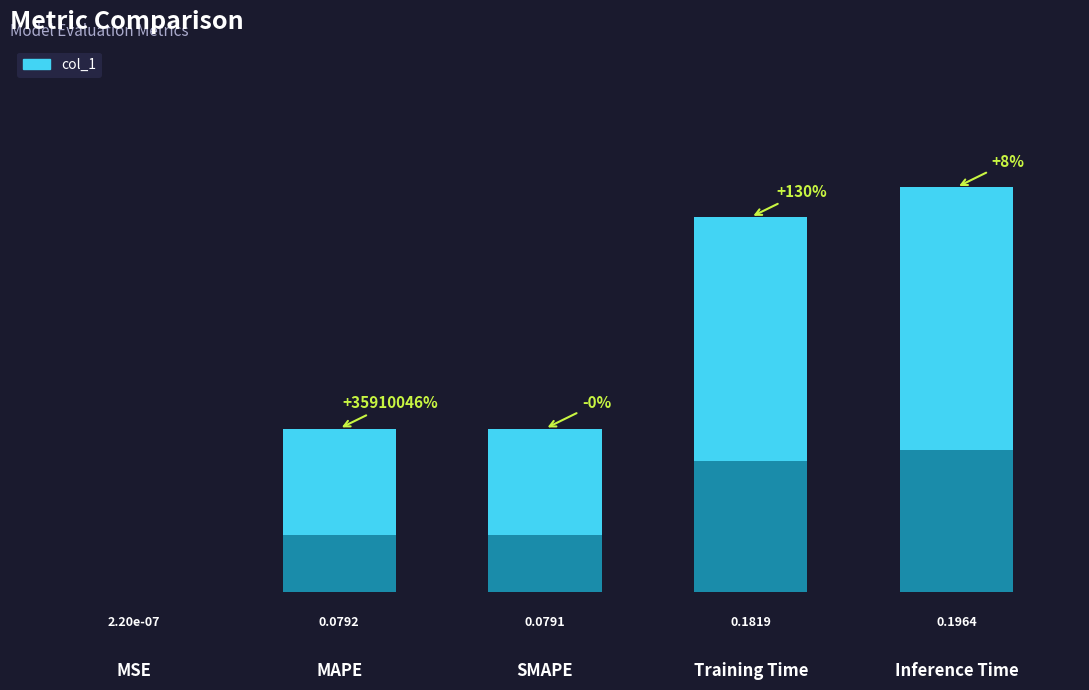

Rank the categories by value from highest to lowest.

Inference Time, Training Time, MAPE, SMAPE, MSE